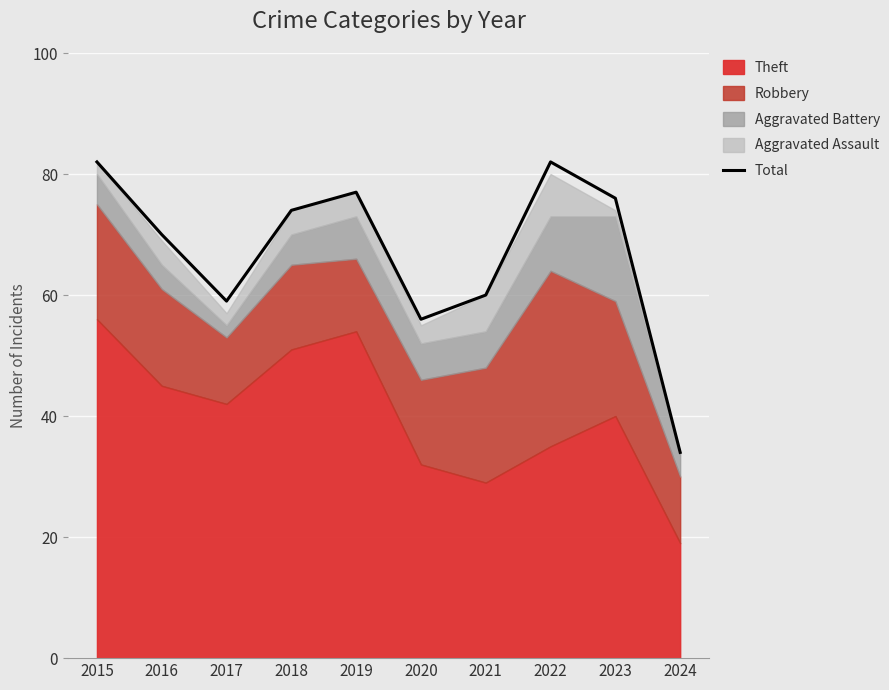

Between 2024 and 2015, which is larger?

2015